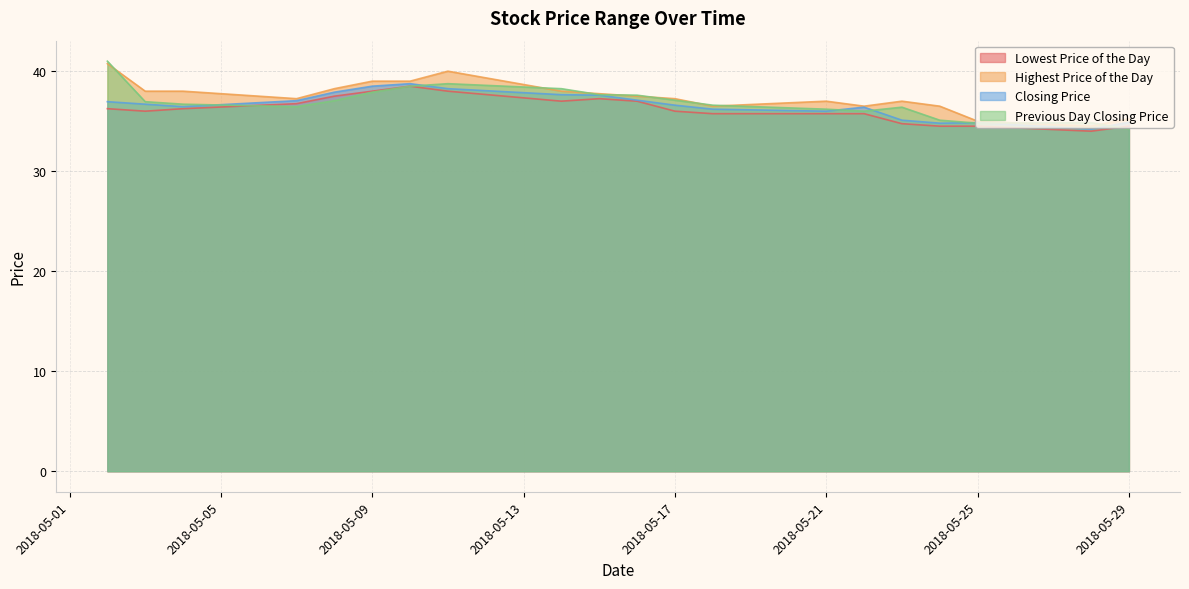

Where does the Previous Day Closing Price series first go above 36?

20180502